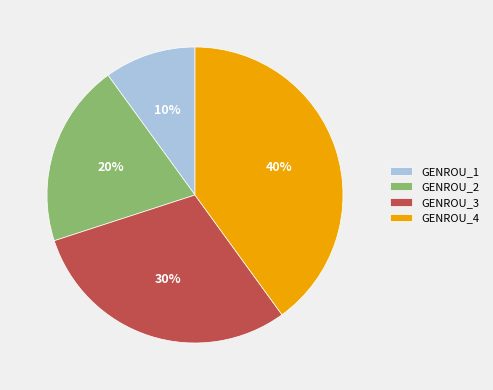

To the nearest percent, what percentage of the pie is GENROU_2?

20%